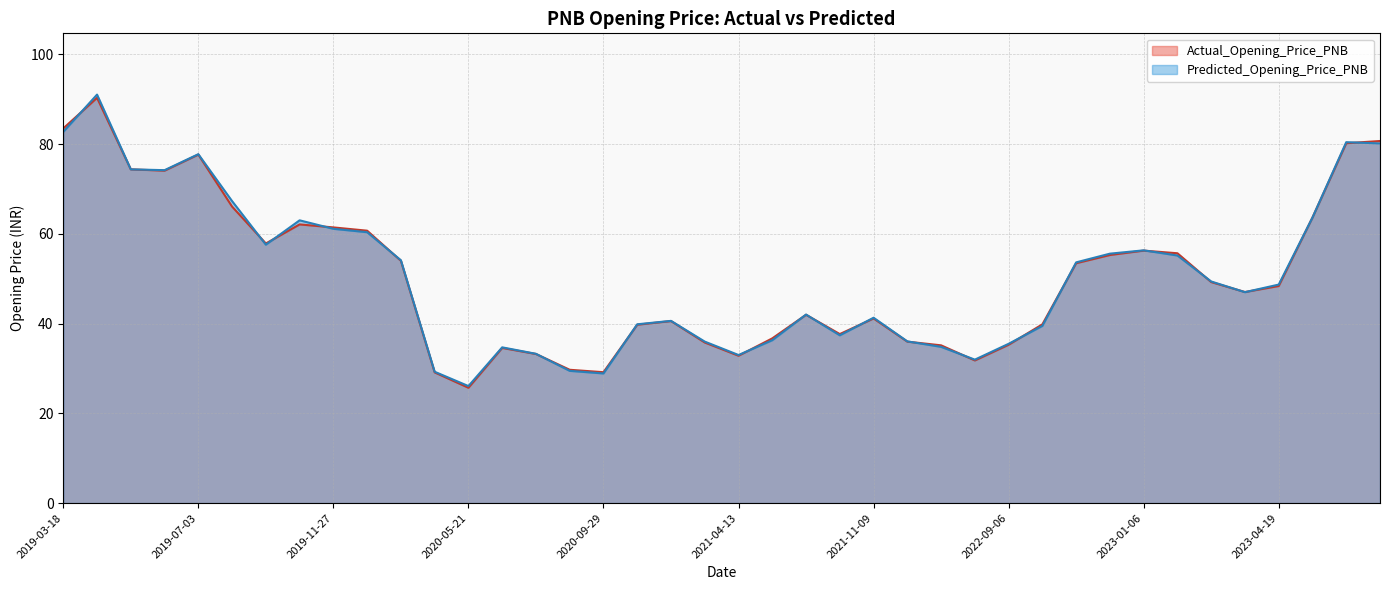

Does the chart have visible grid lines?

Yes